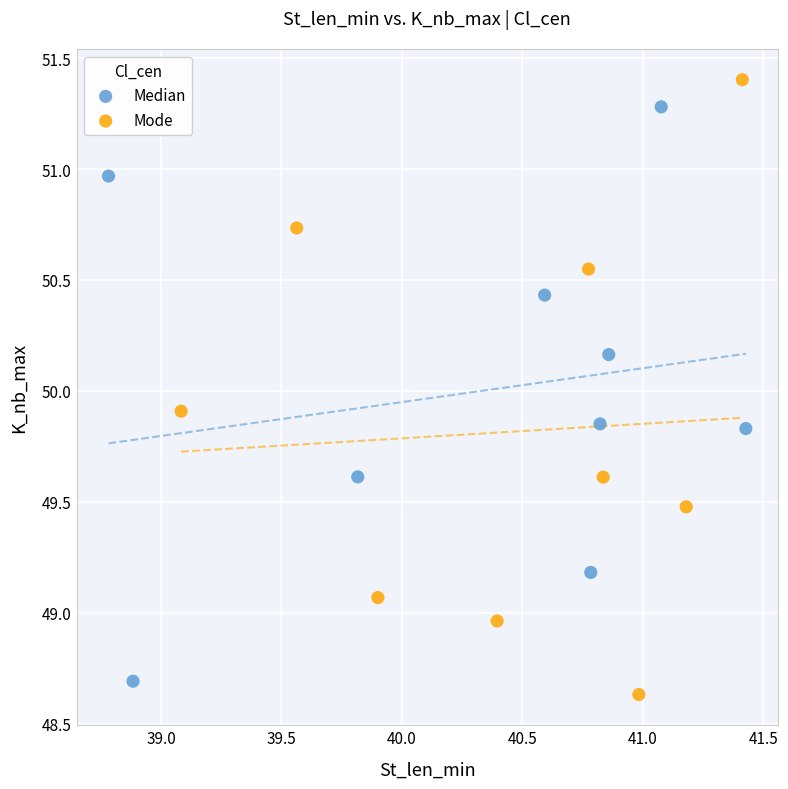

Which series contains the lowest Y value?

Mode